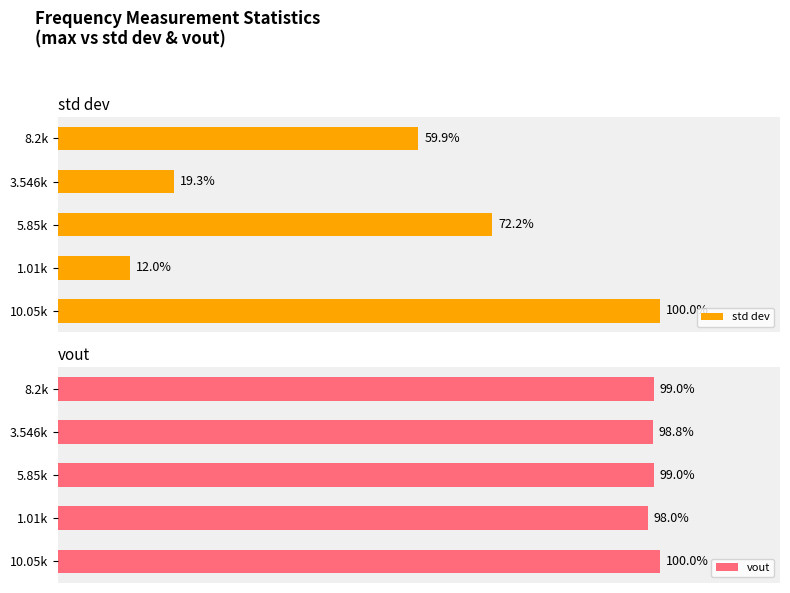

What is the value of the std dev bar at the 1st from the left?

100.0